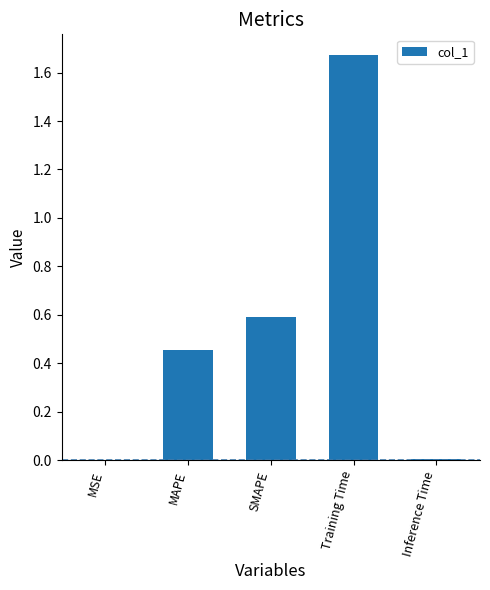

At which category does the chart reach its peak across all series?

Training Time